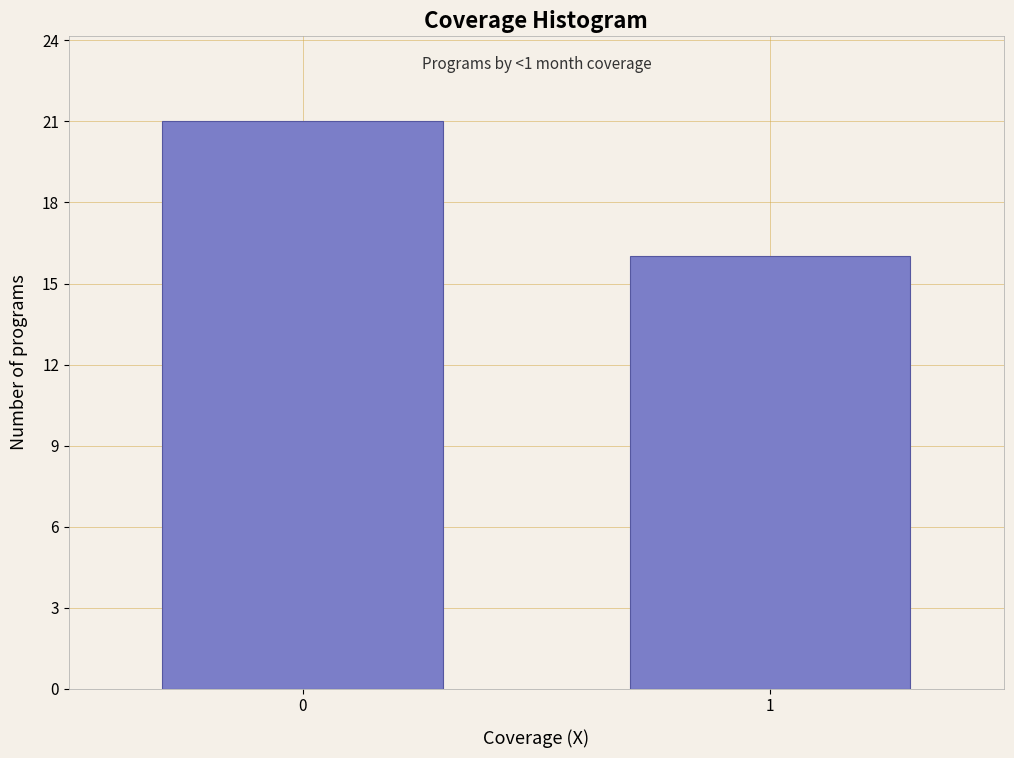

Reading left to right, list all the values displayed in this chart.

0=21	1=16